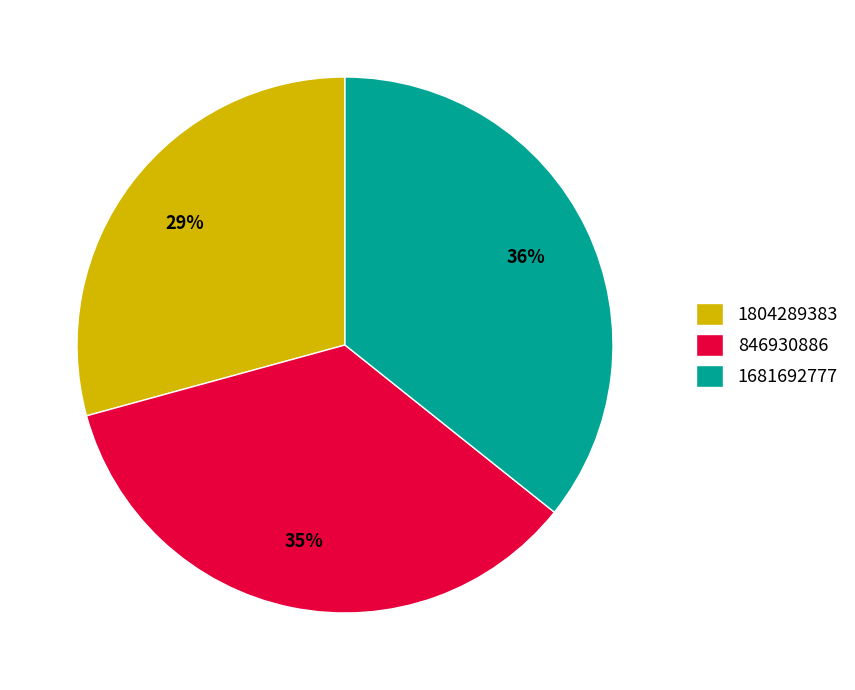

What is the ratio of the value at 1804289383 to the value at 846930886?

0.8